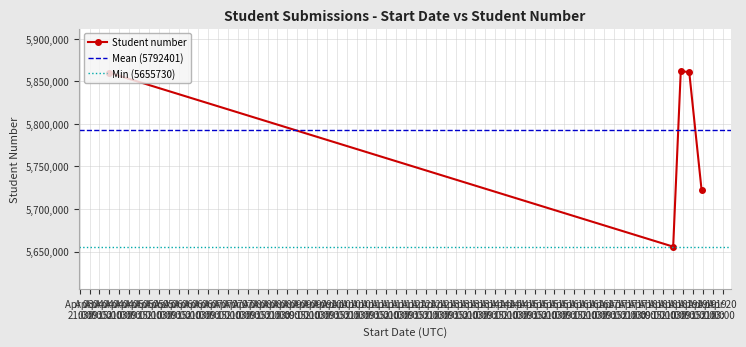

What is the label of the 3rd point from the right?

2024-04-19 01:39:41